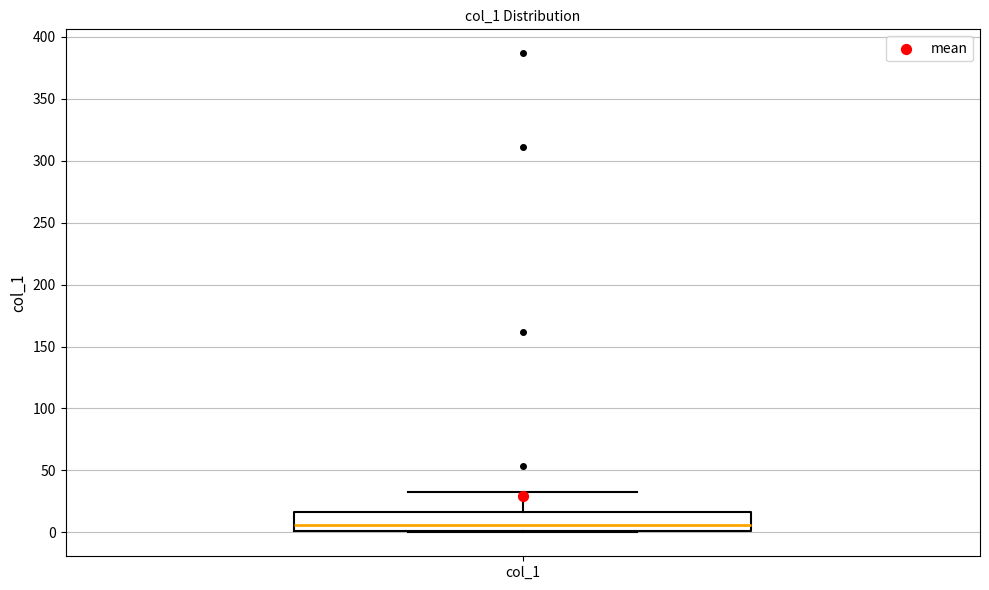

Transcribe this box plot: give where the median line is, the range the box spans, and where the two whiskers end, as read against the y-axis. The values are not printed on the chart, so give them approximately, as read against the axis.

median 5, box 0 to 15, whiskers 0 to 35